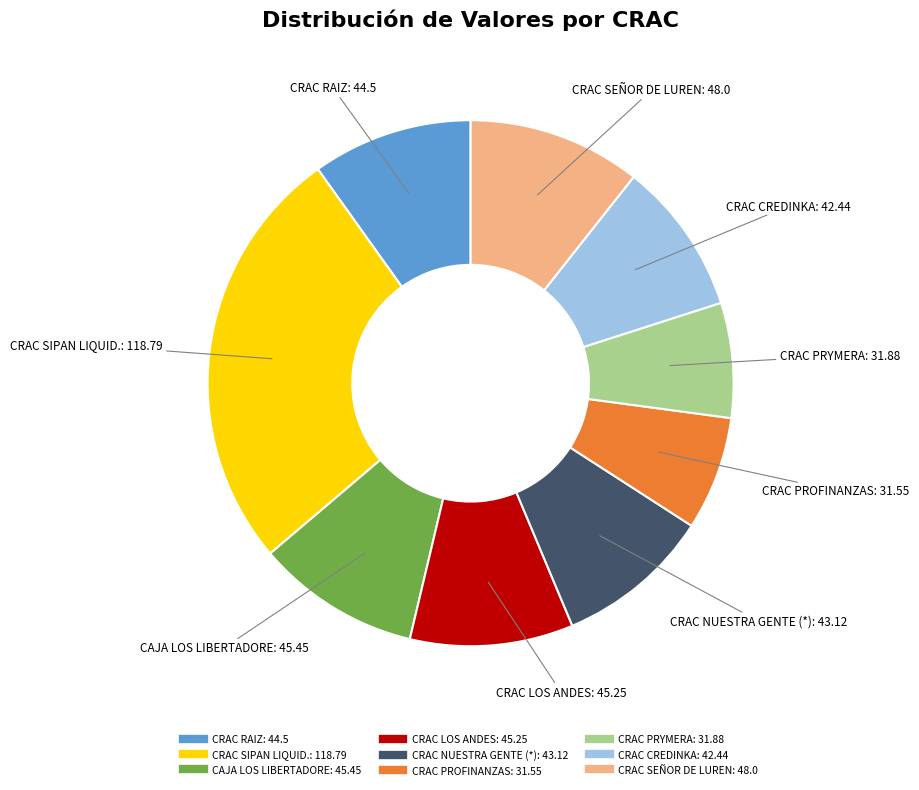

Which slice is the largest?

CRAC SIPAN LIQUID.